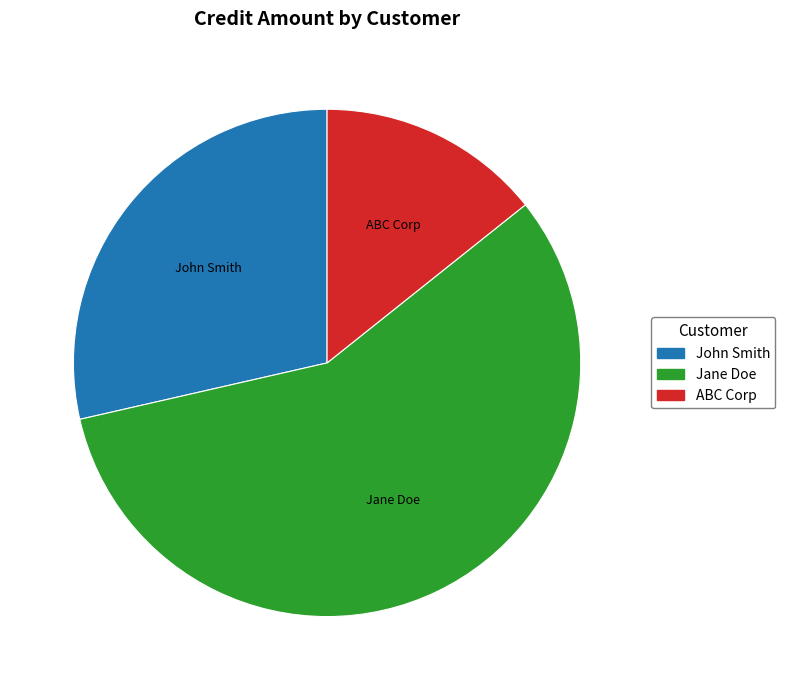

Rank the categories by value from lowest to highest.

ABC Corp, John Smith, Jane Doe